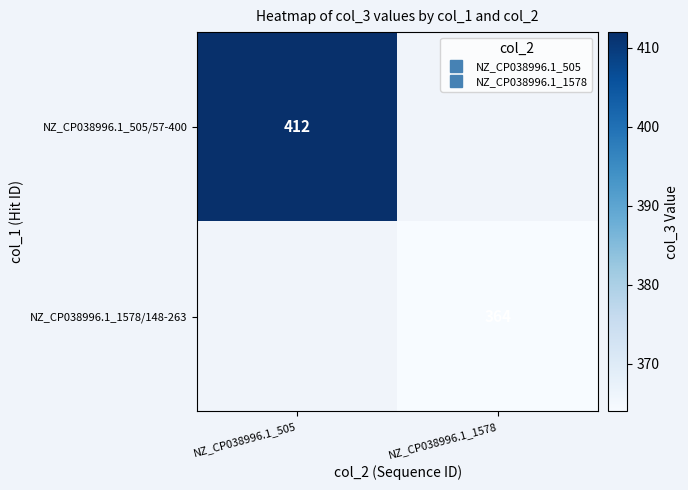

Which category has the lowest value in the NZ_CP038996.1_505/57-400 series?

NZ_CP038996.1_505